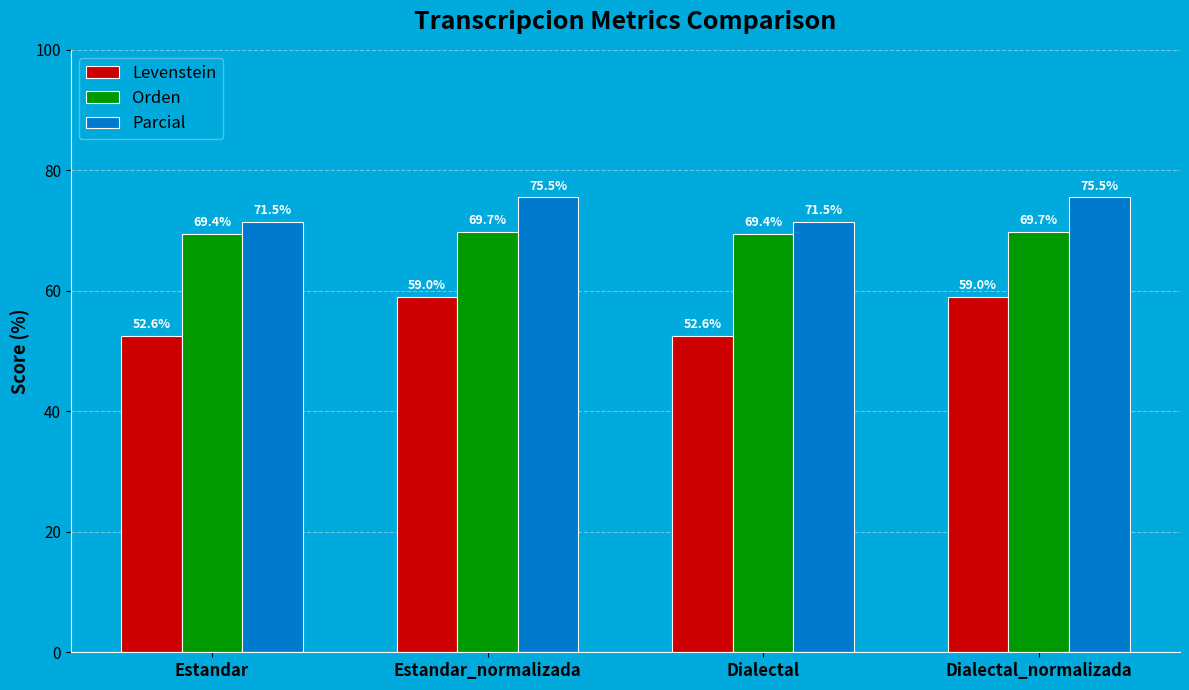

What is the maximum value shown in the chart?

75.5